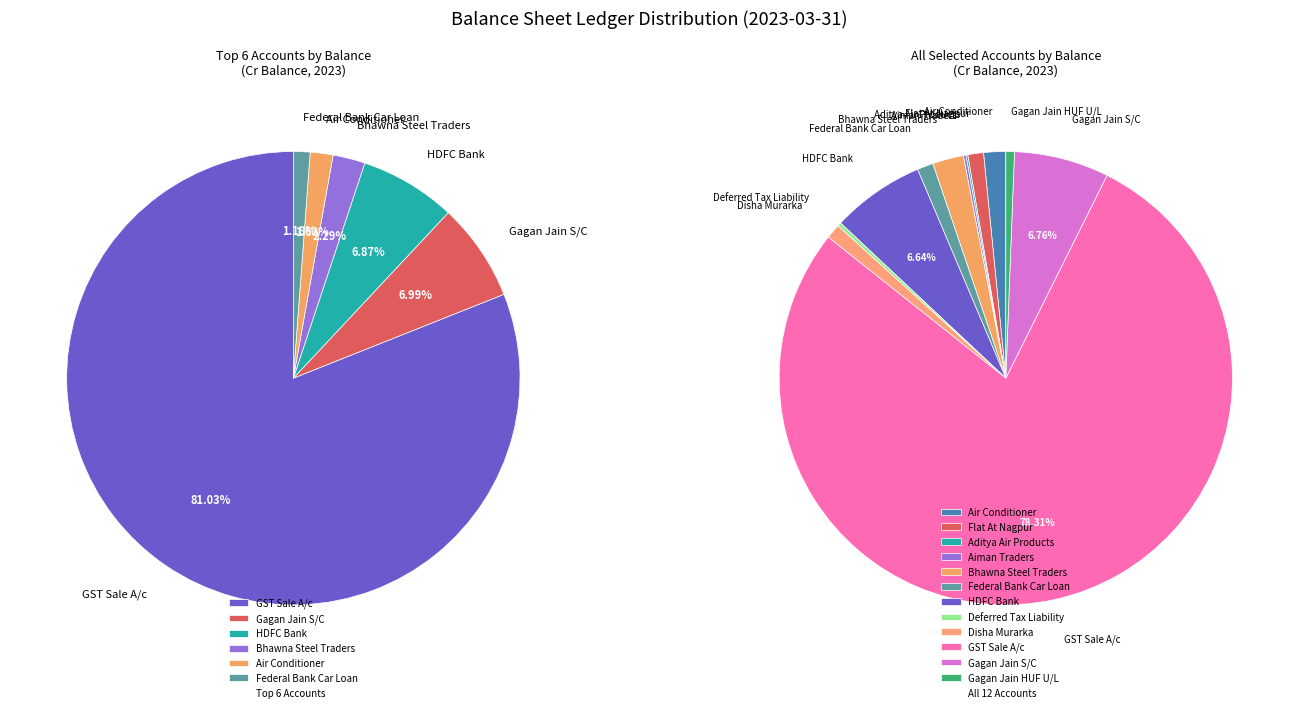

Which slice represents more than half of the pie?

GST Sale A/c